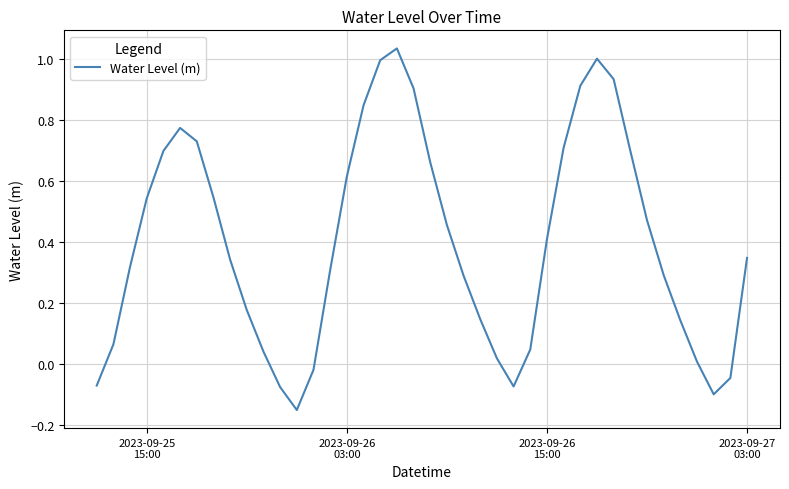

What is the difference between the maximum and minimum values?

1.2